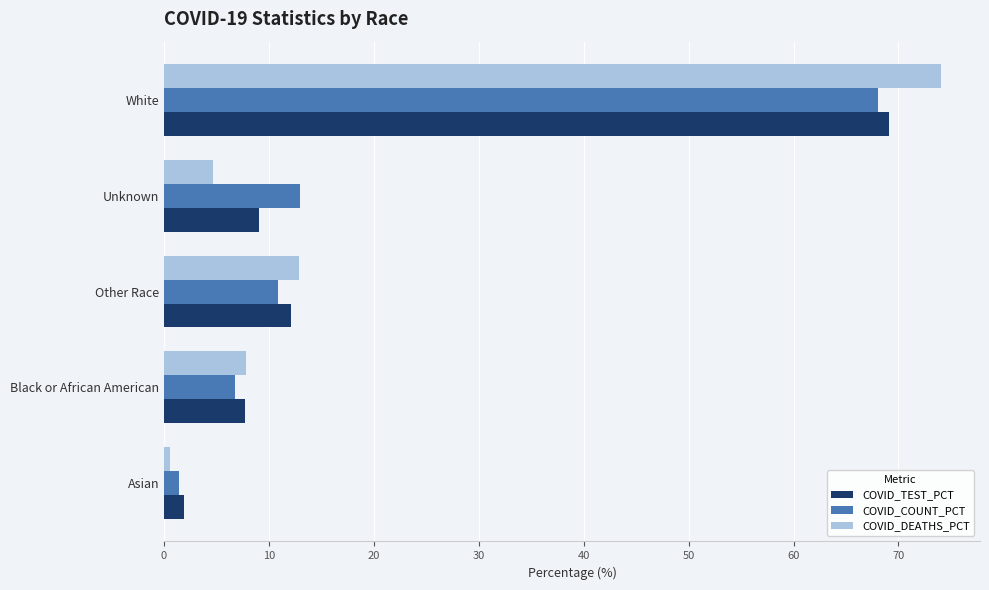

What is the maximum value shown in the chart?

74.1